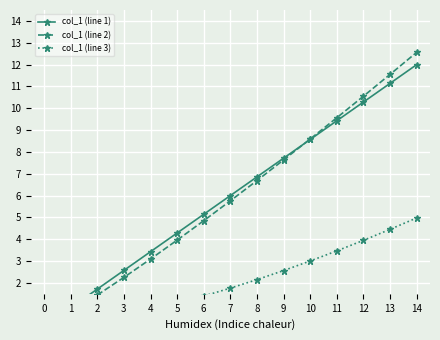

Which series has the largest range (max minus min)?

col_1 (line 2)